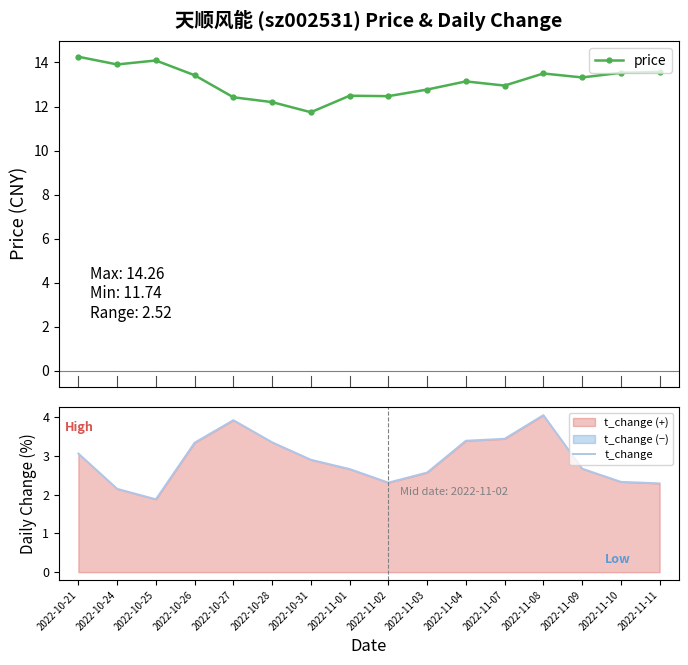

True or false: t_change has a value of 0.6 at 2022-11-09.

False